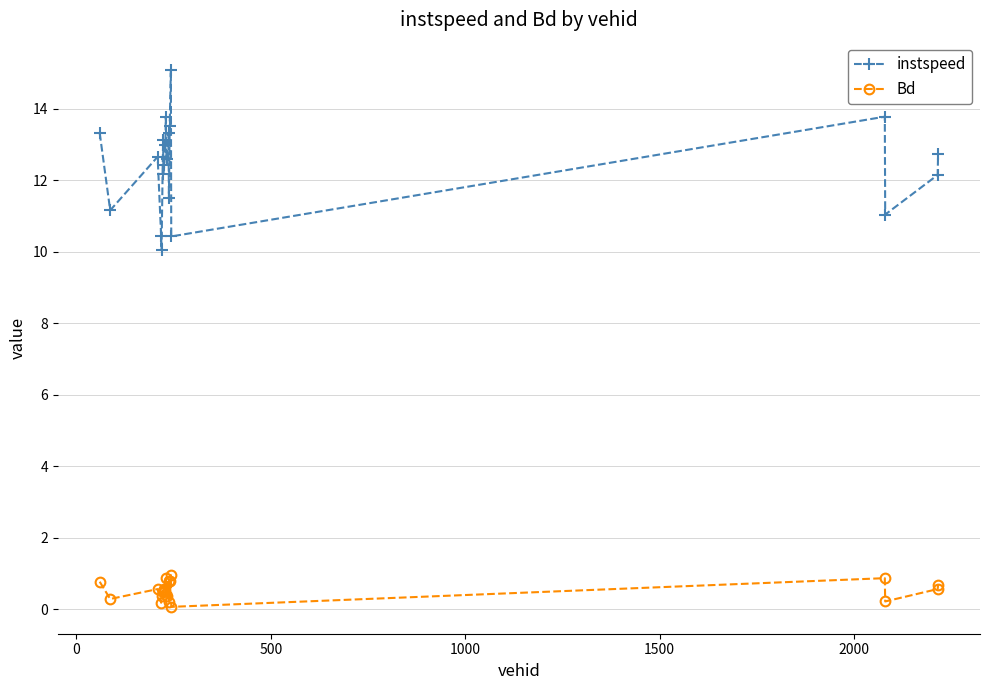

True or false: Bd has more than 2 interior local peaks.

True